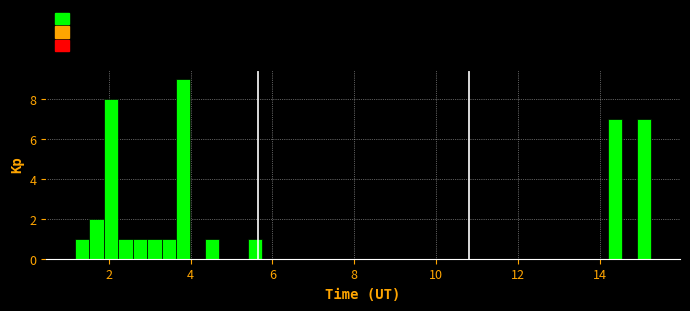

Read against the x-axis, roughly where is the centre of the tallest bar?

3.8